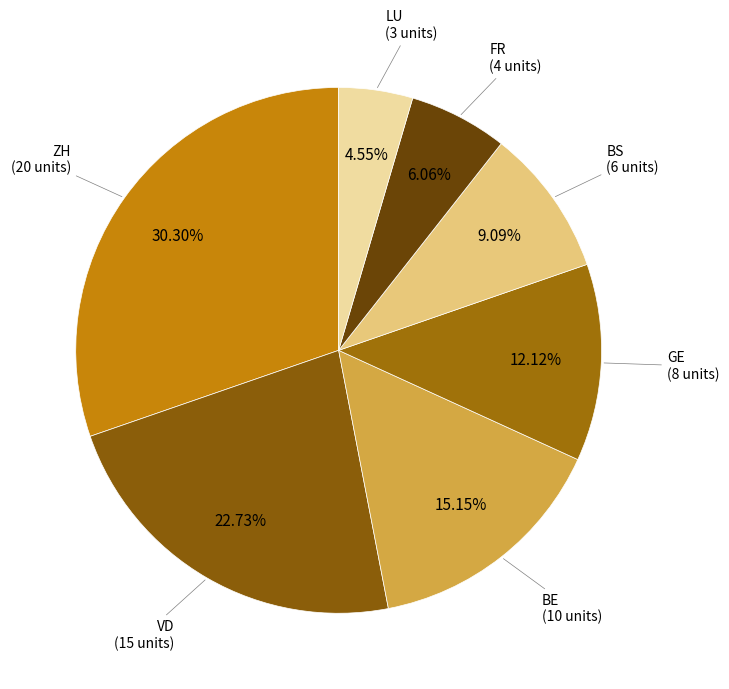

Rank the categories by value from lowest to highest.

LU, FR, BS, GE, BE, VD, ZH